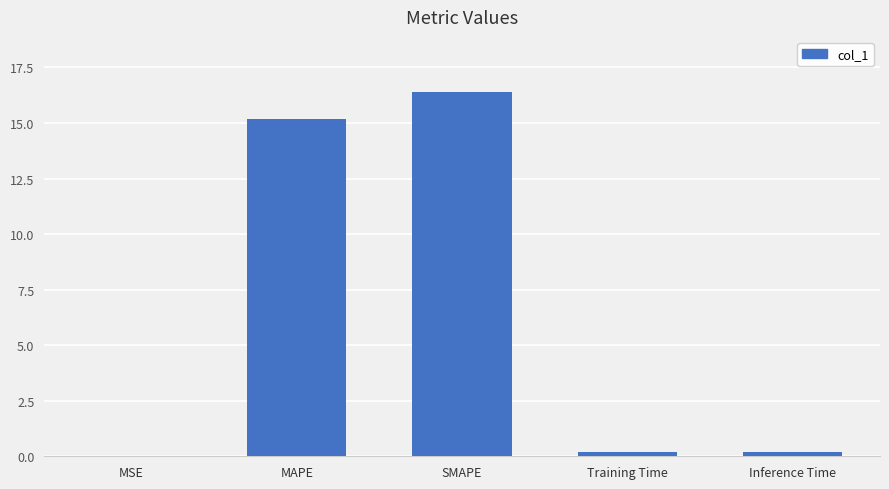

What is the difference between the values at Training Time and MAPE?

15.0